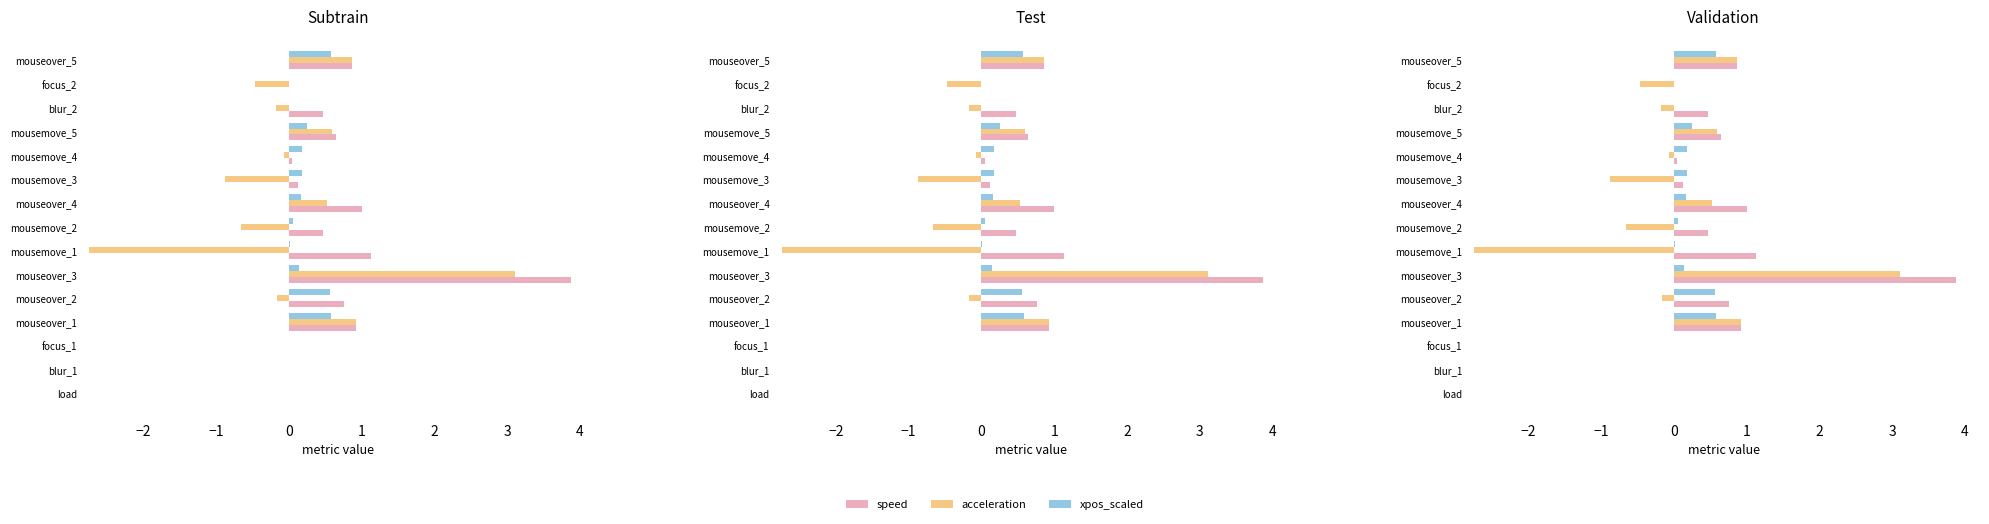

How many distinct data groups are displayed?

3